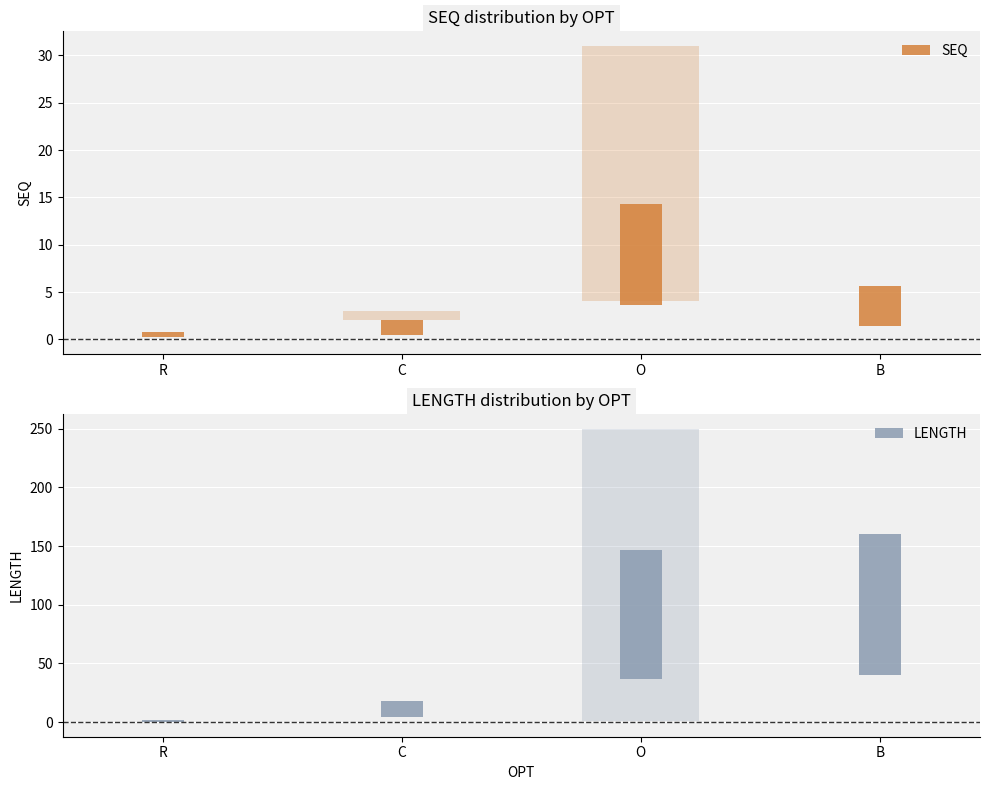

Between 7 and 25, which series saw the biggest shift?

LENGTH